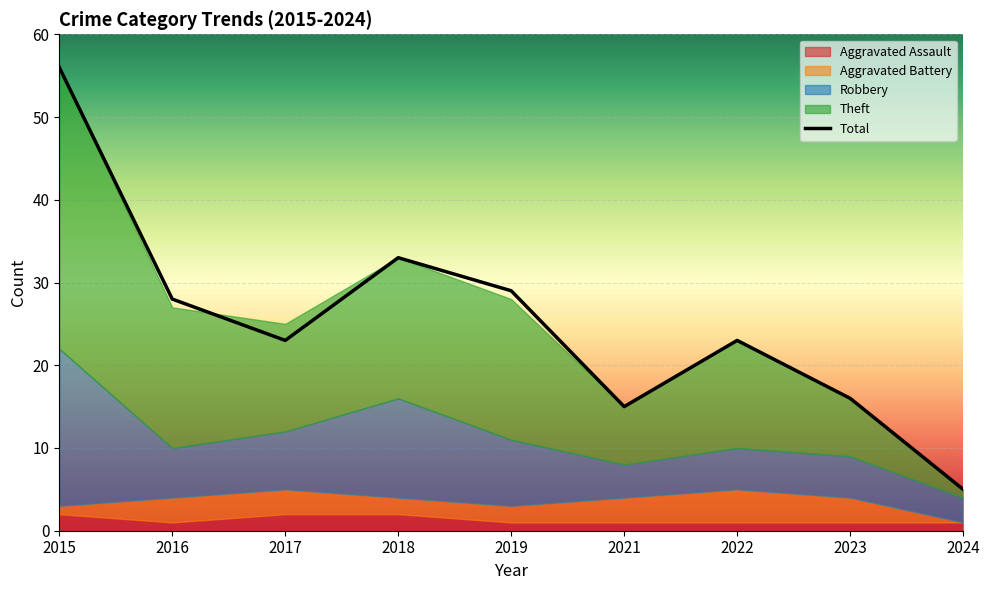

How many series are shown in this chart?

5